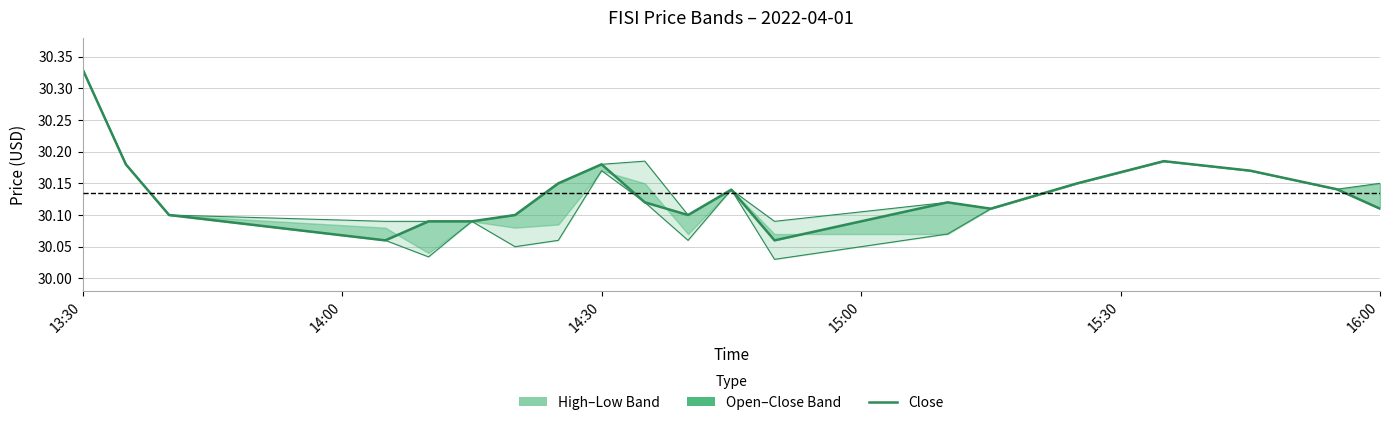

Is it true that Low equals 51.0 at 14:00?

False